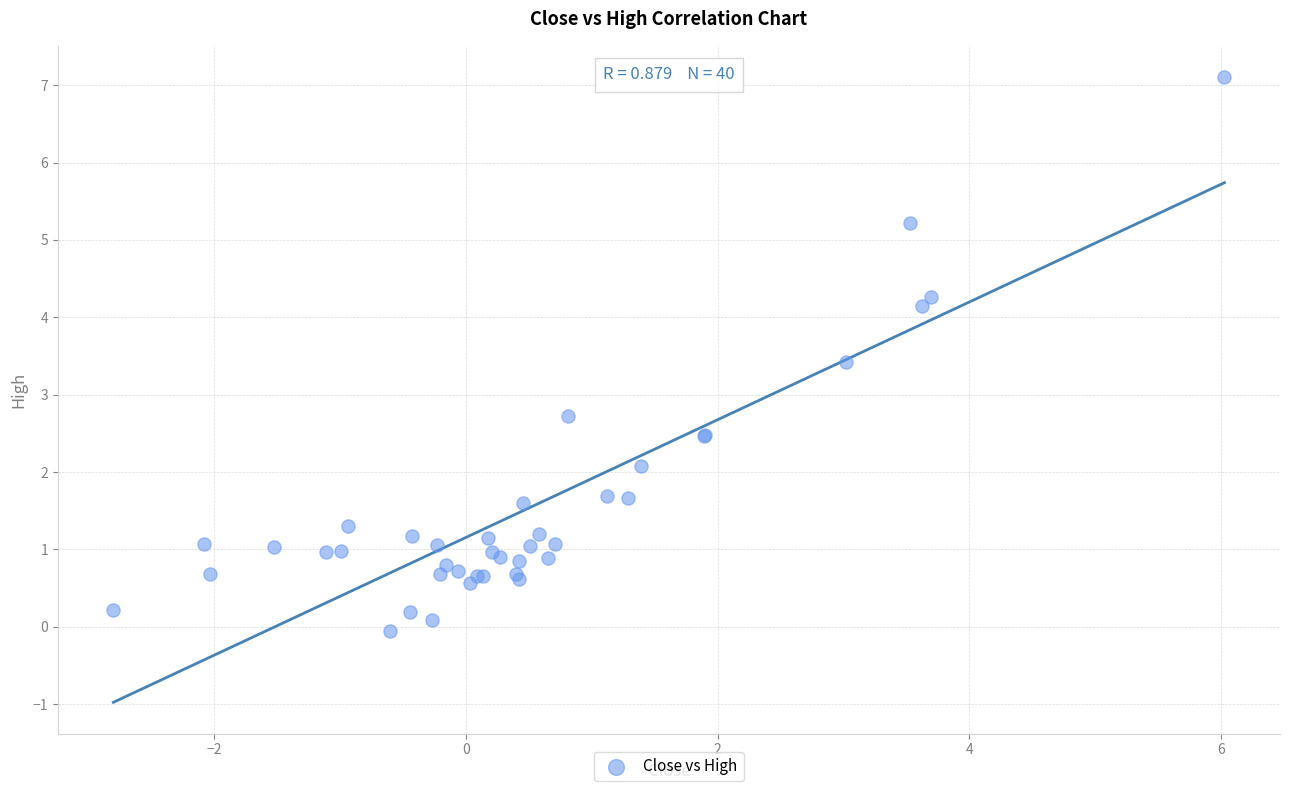

What Y value in the scatter plot is closest to 3?

2.7